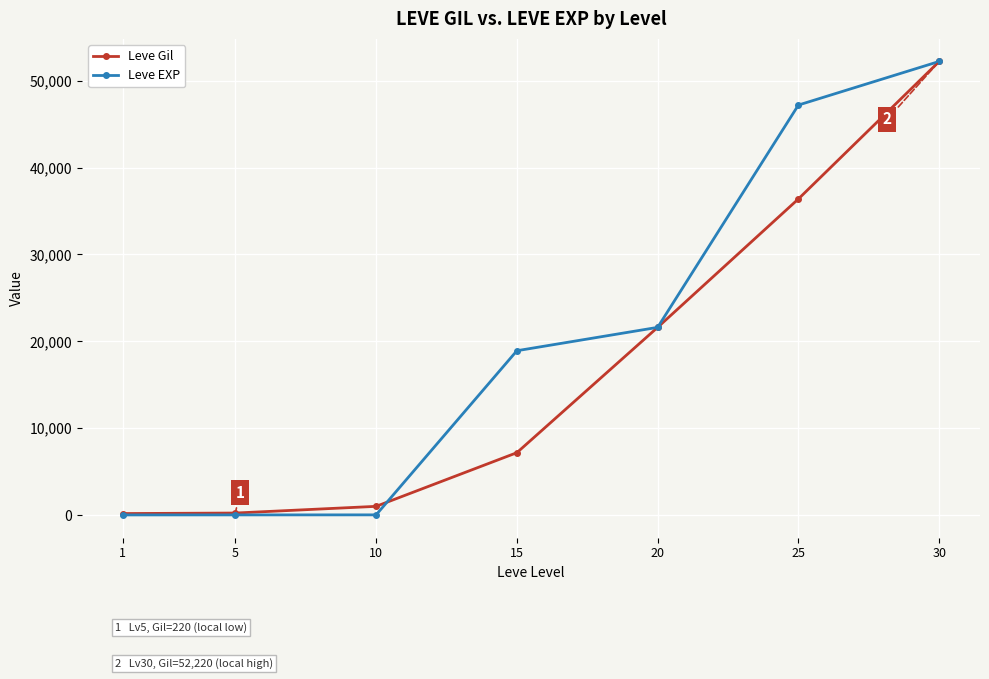

What is the sum of all Leve EXP values?

139945